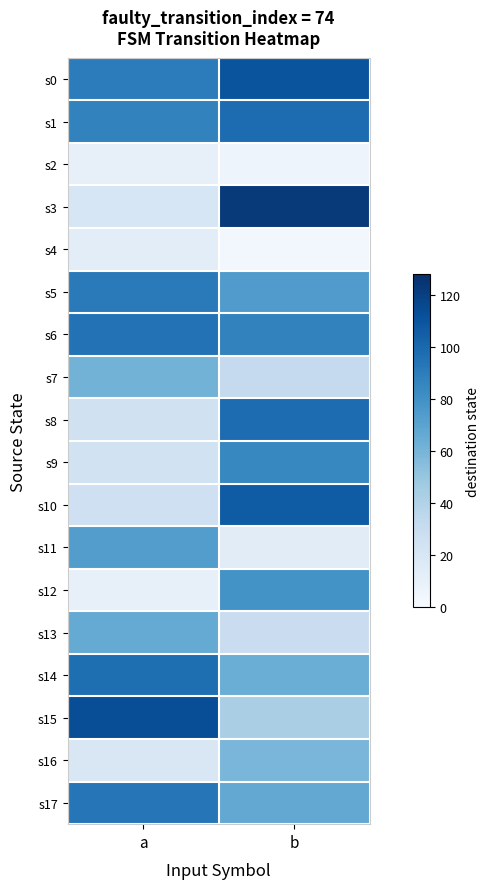

How many distinct data groups are displayed?

18